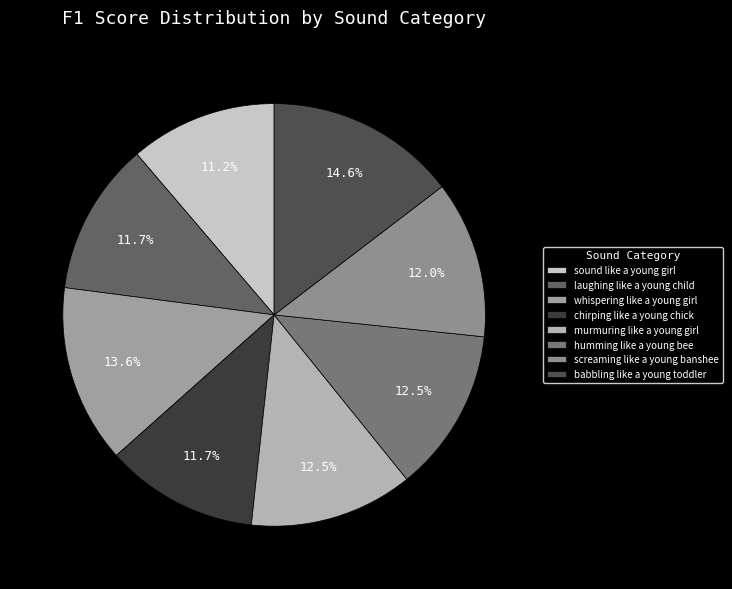

What percentage is the babbling like a young toddler slice, to the nearest percent?

15%